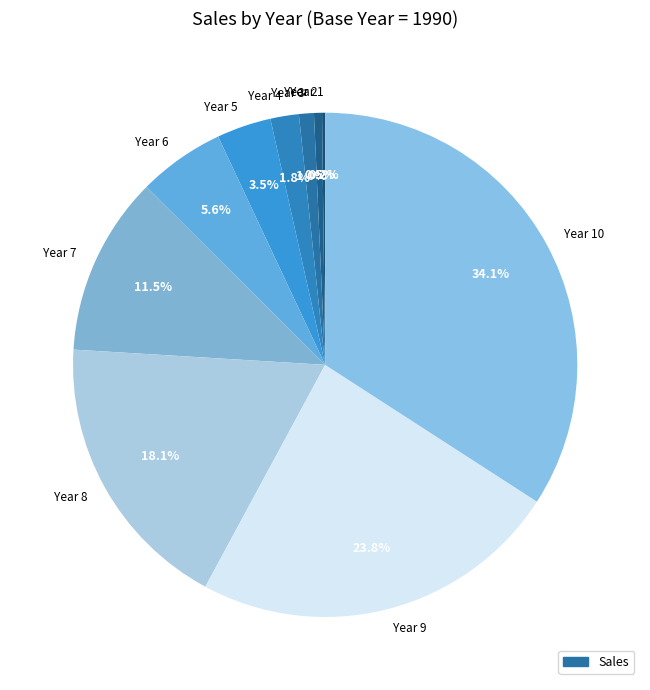

To the nearest percent, what is the combined percentage of Year 4 and Year 5?

5%